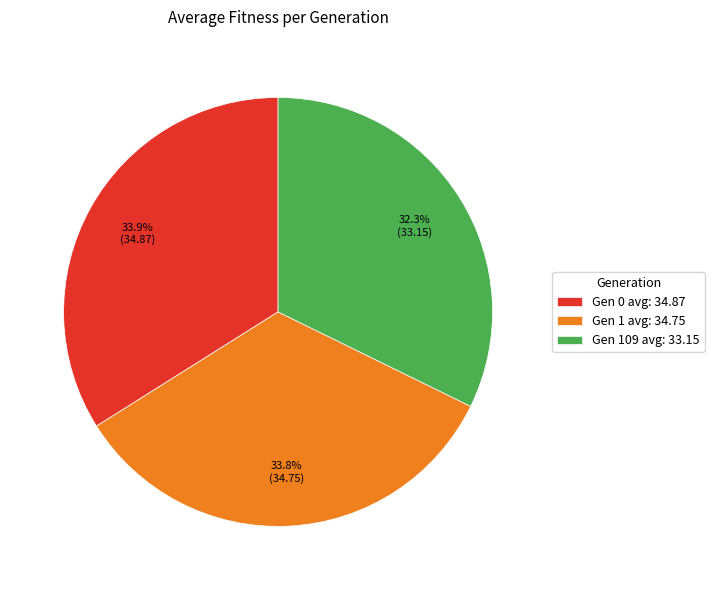

Which slice is the smallest?

Gen 109 avg: 33.15